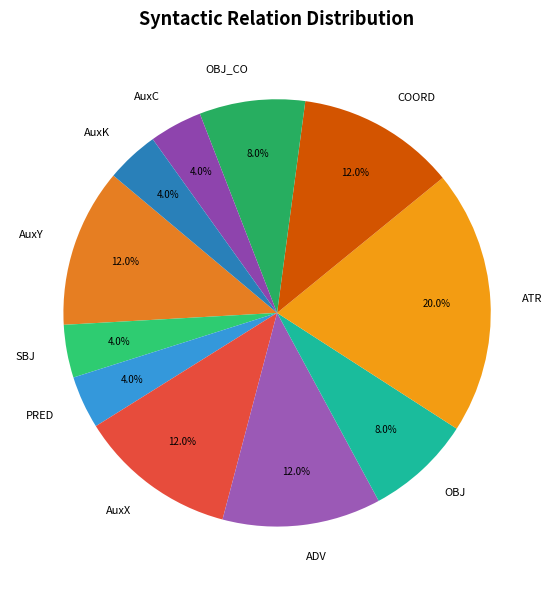

To the nearest percent, what percentage of the pie is AuxX?

12%